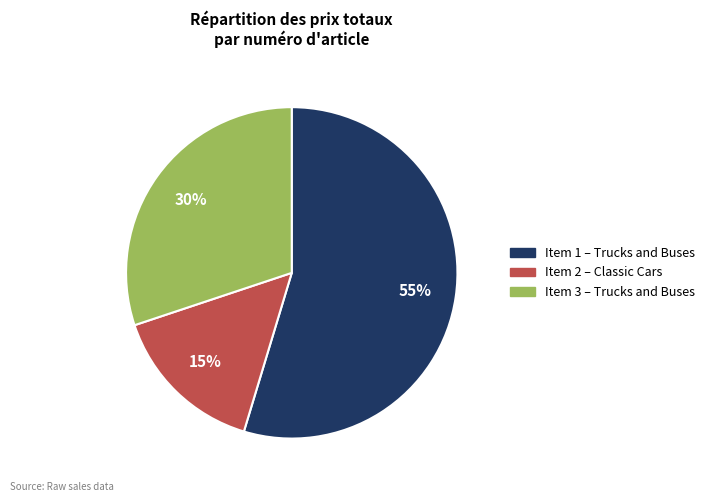

Does any single category account for the majority?

Yes